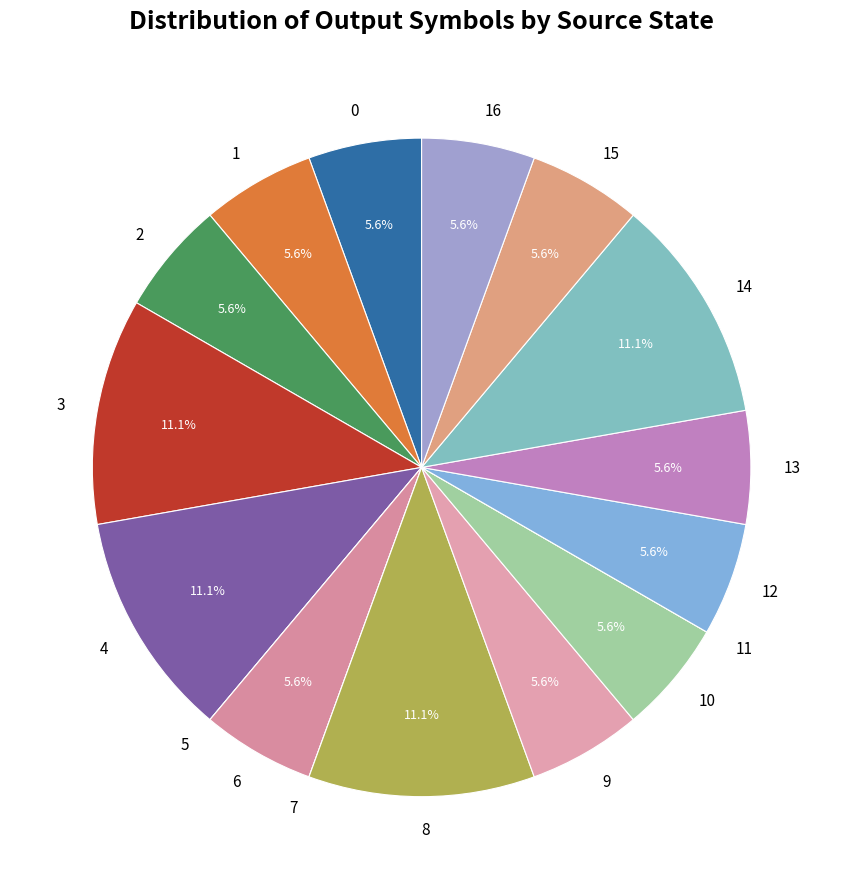

Do 16 and 10 together represent more than half of the pie?

No